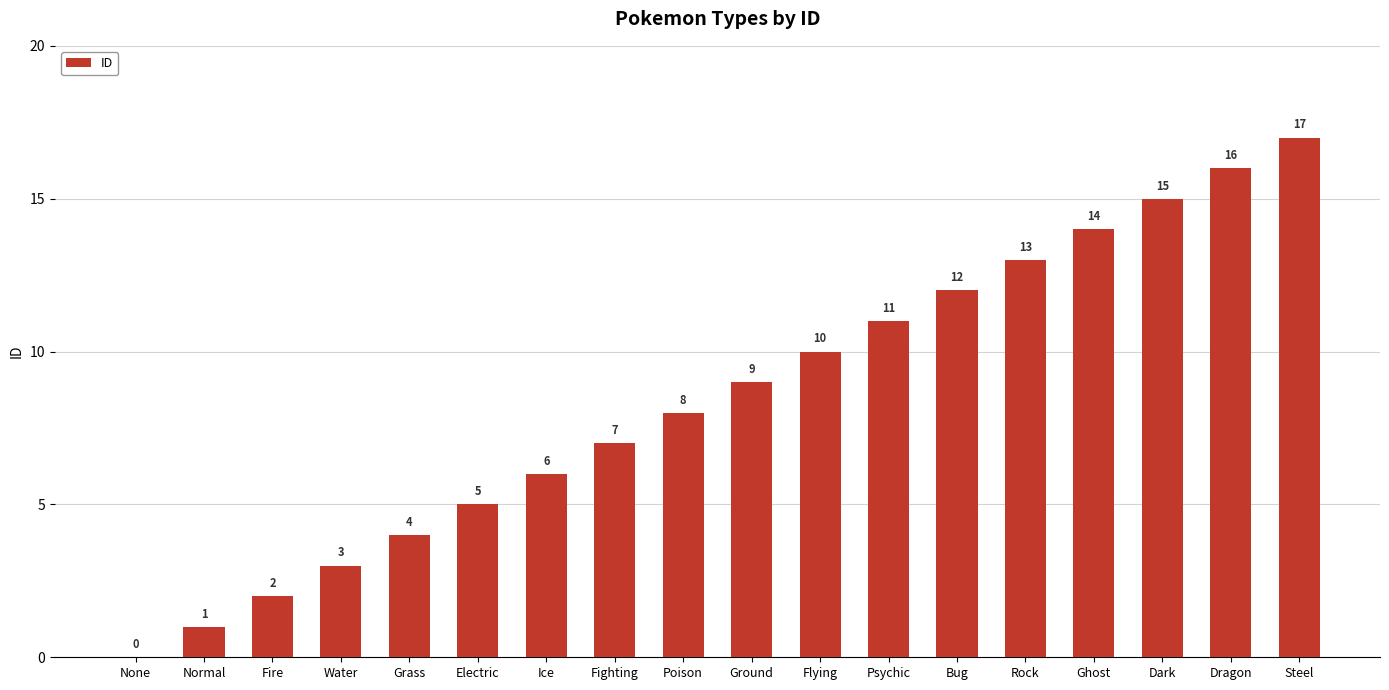

How many positive values are there?

17